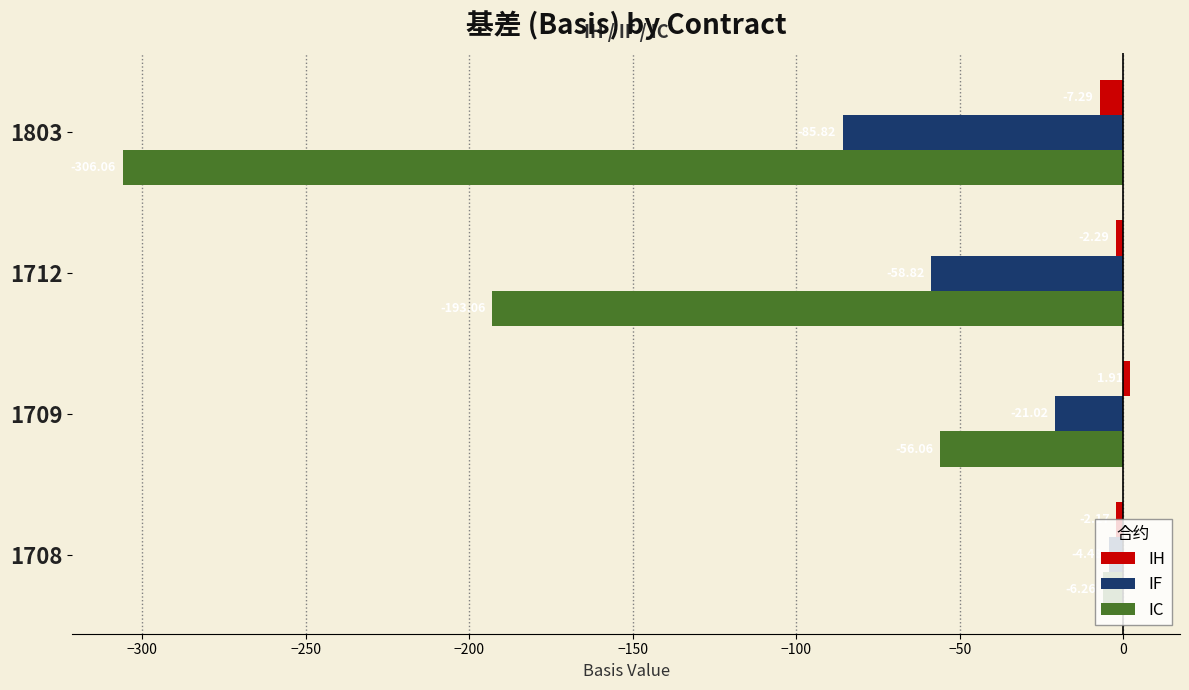

Where is IH nearest to the value -2?

1708